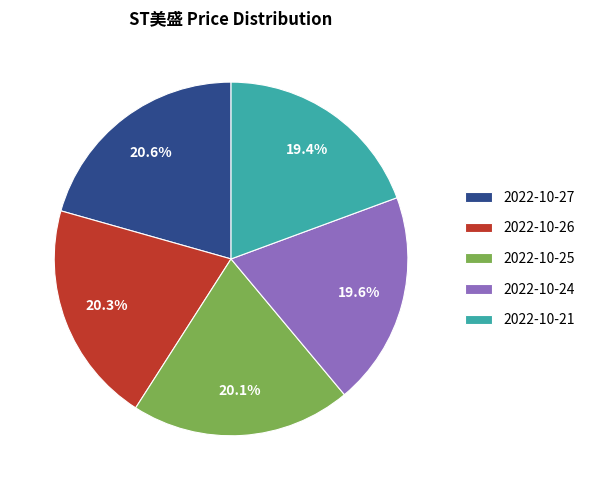

To the nearest percent, what is the difference between the largest and smallest slice percentages?

1%